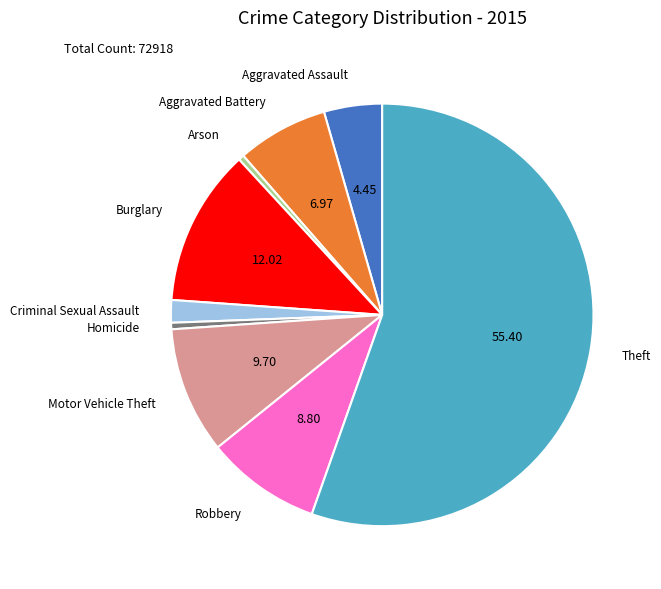

Do Aggravated Assault and Theft together represent more than half of the pie?

Yes